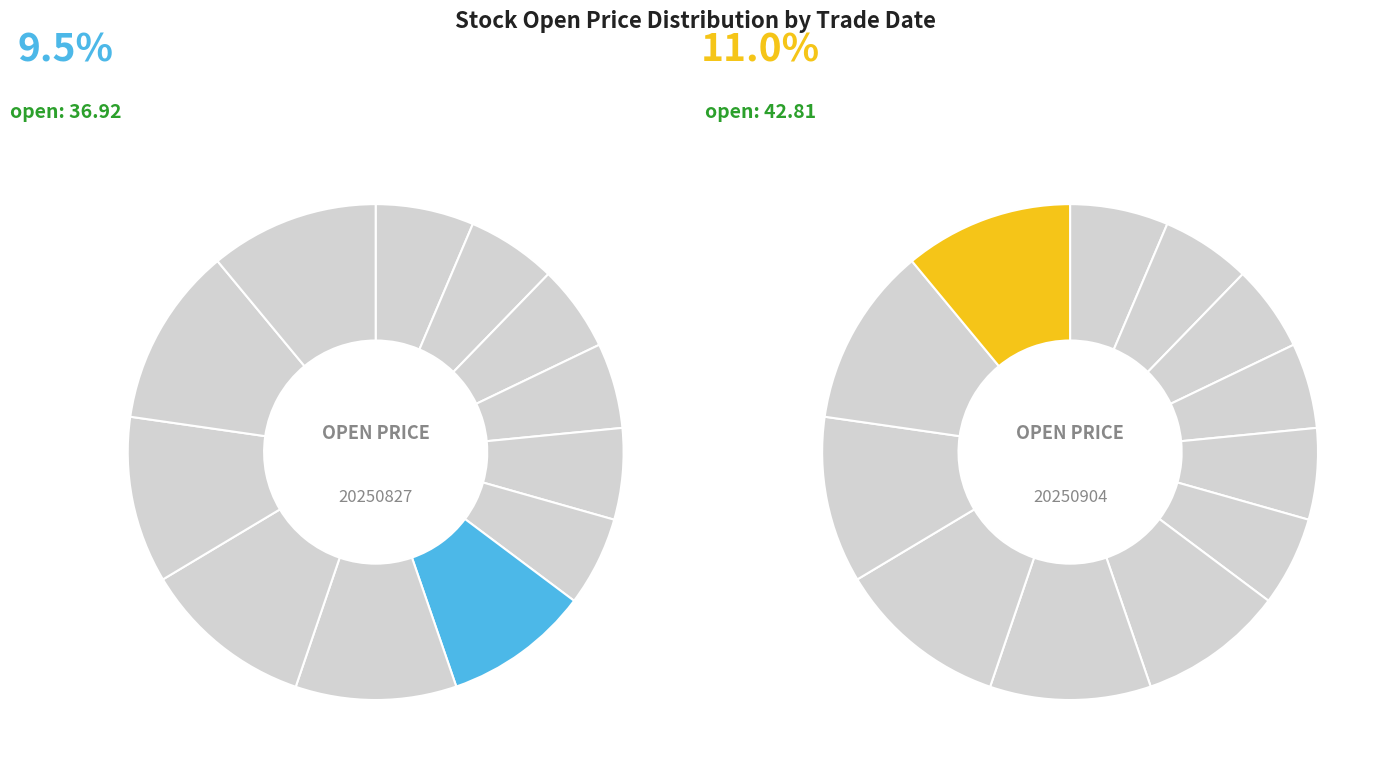

How many segments does this pie chart have?

12